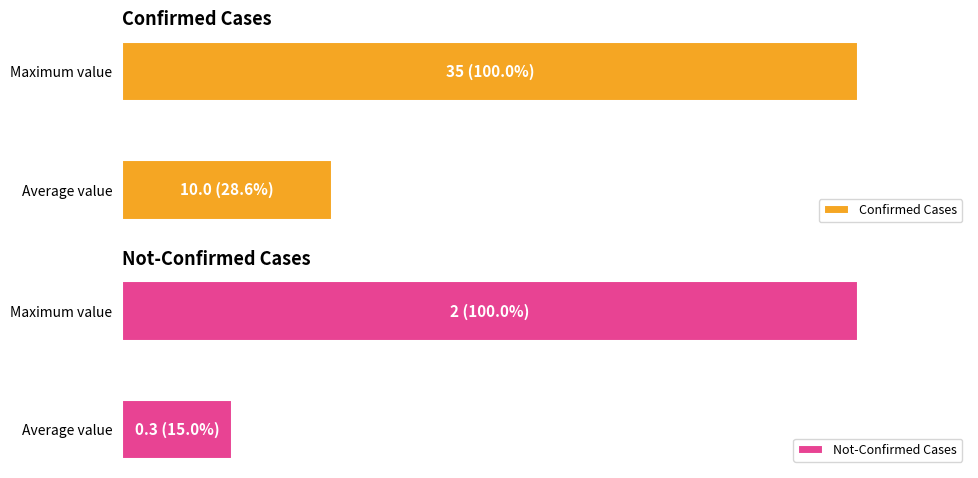

Reading left to right, list all the values displayed in this chart.

Confirmed Cases: 10.0	35.0
Not-Confirmed Cases: 0.3	2.0